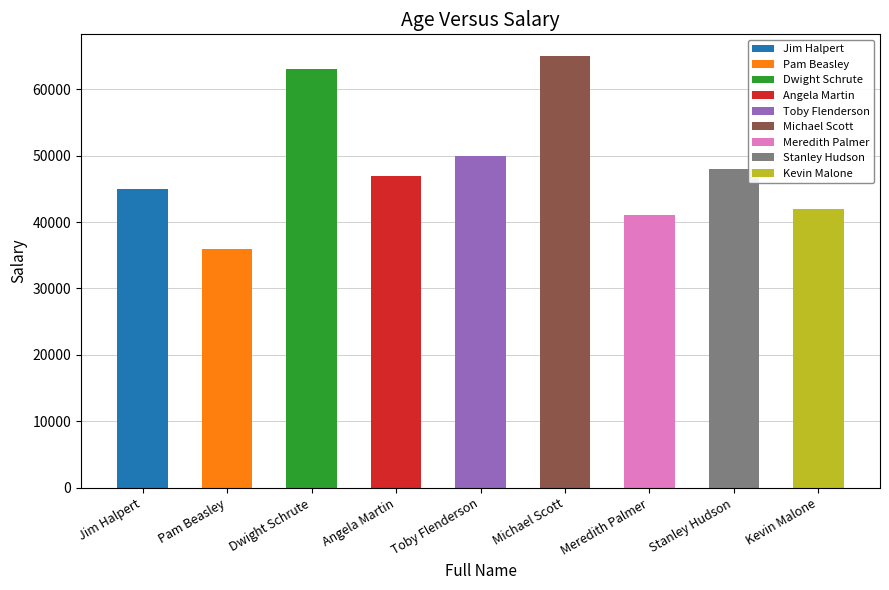

How many values are below 47000?

4